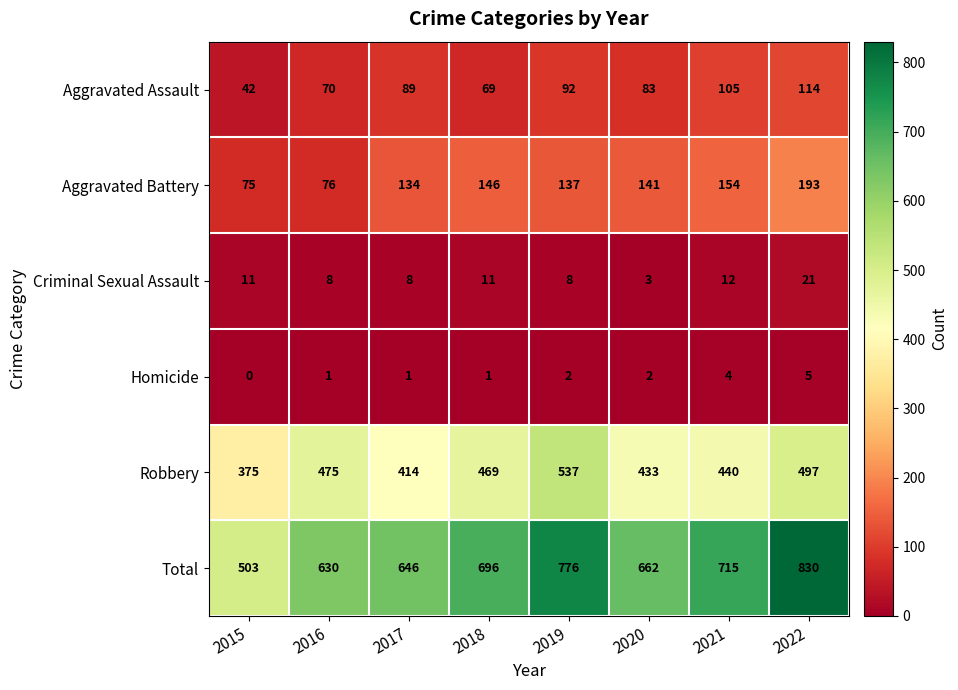

Which series has the widest spread of values?

Total